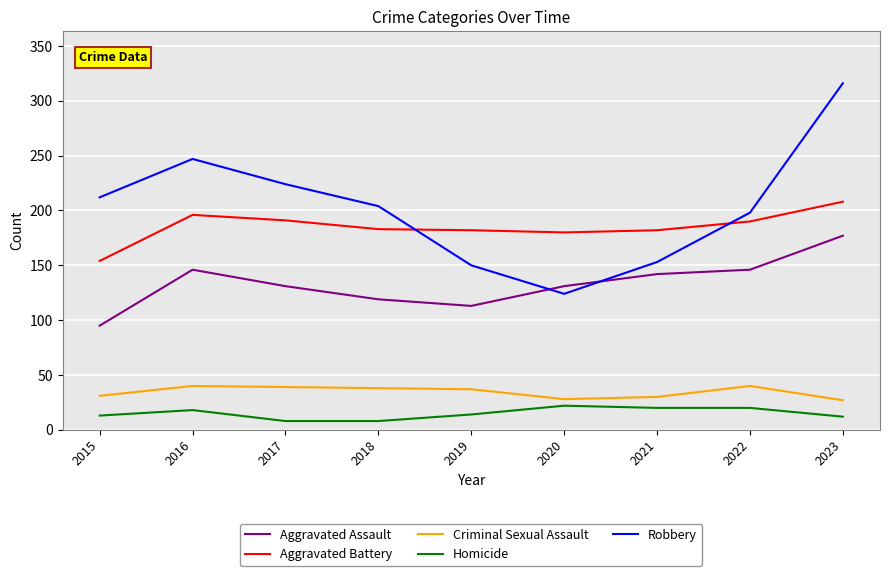

What is the total value across all series at 2018?

552